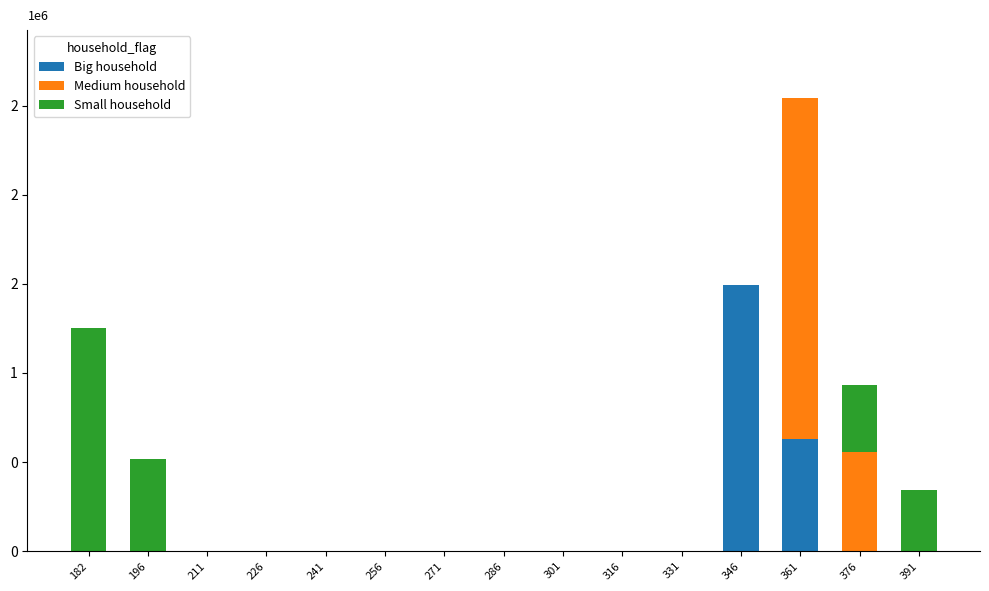

Are the bars horizontal?

No